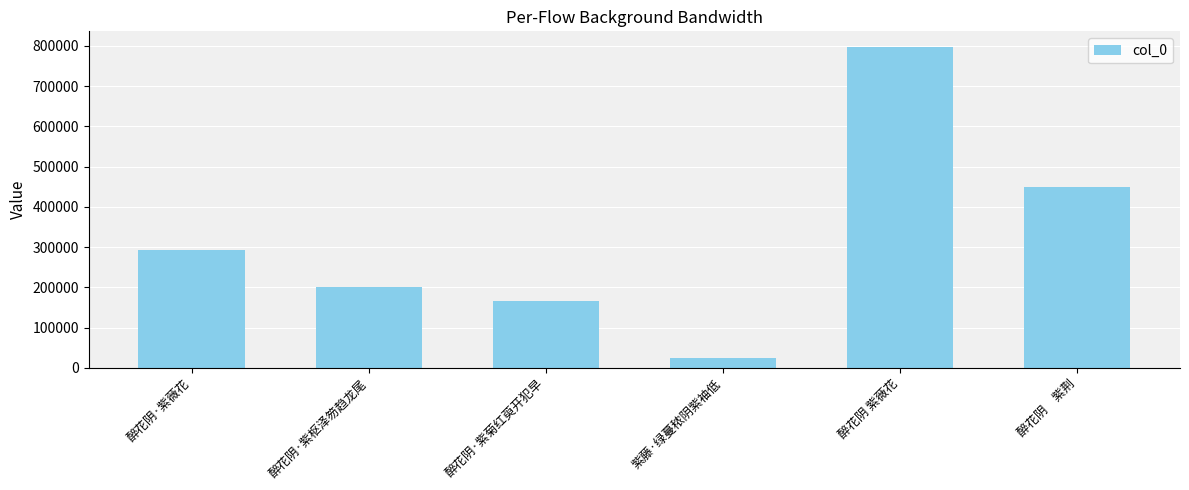

Which category has the lowest value across all series?

紫藤·绿蔓秾阴紫袖低